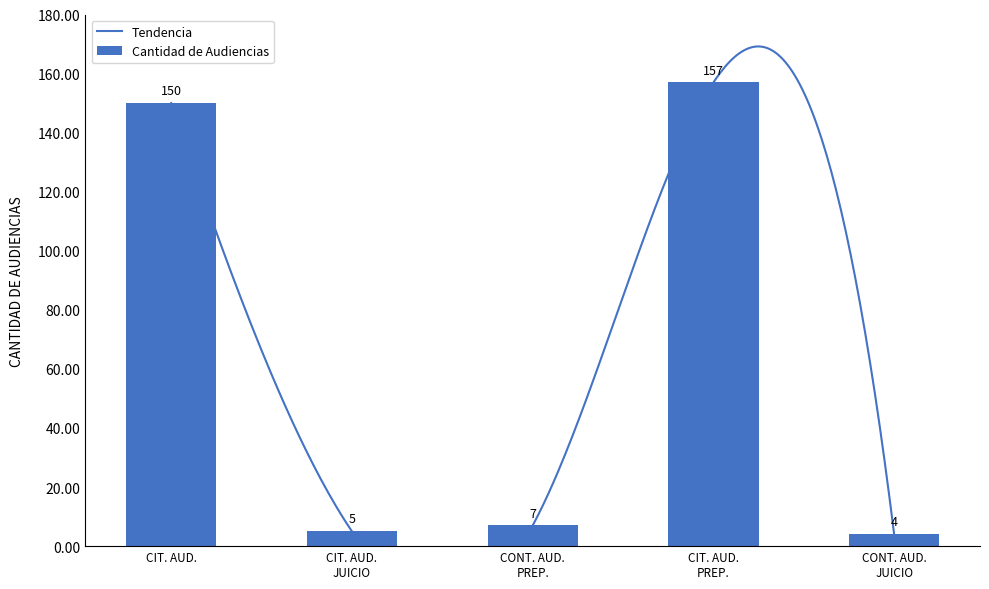

What is the average value of the Cantidad de Audiencias series?

65